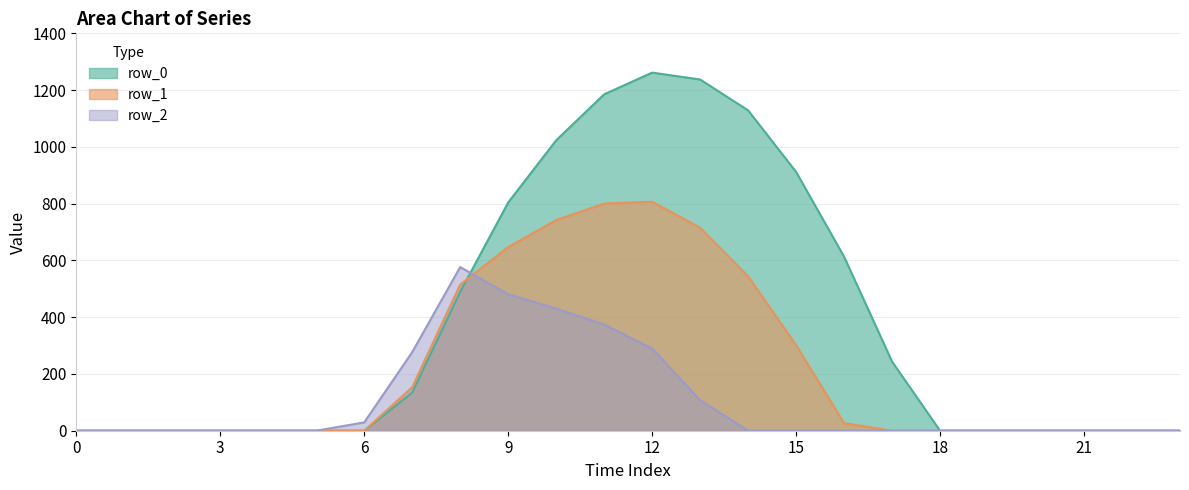

At which category is the sum across all series the highest?

11